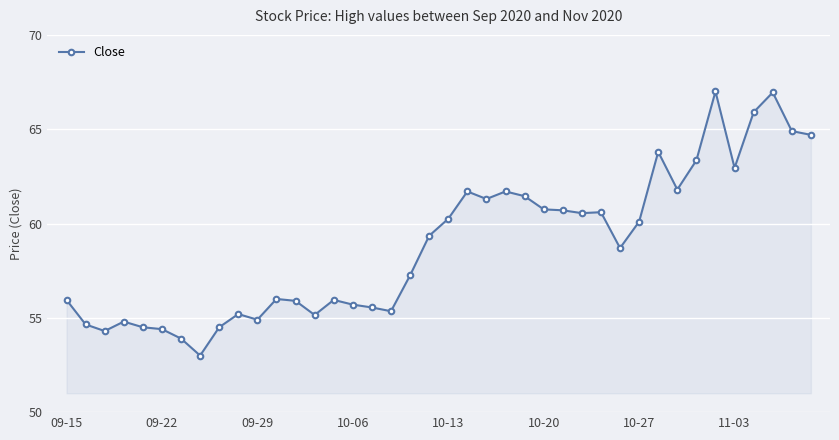

How many categories are shown in the chart?

40